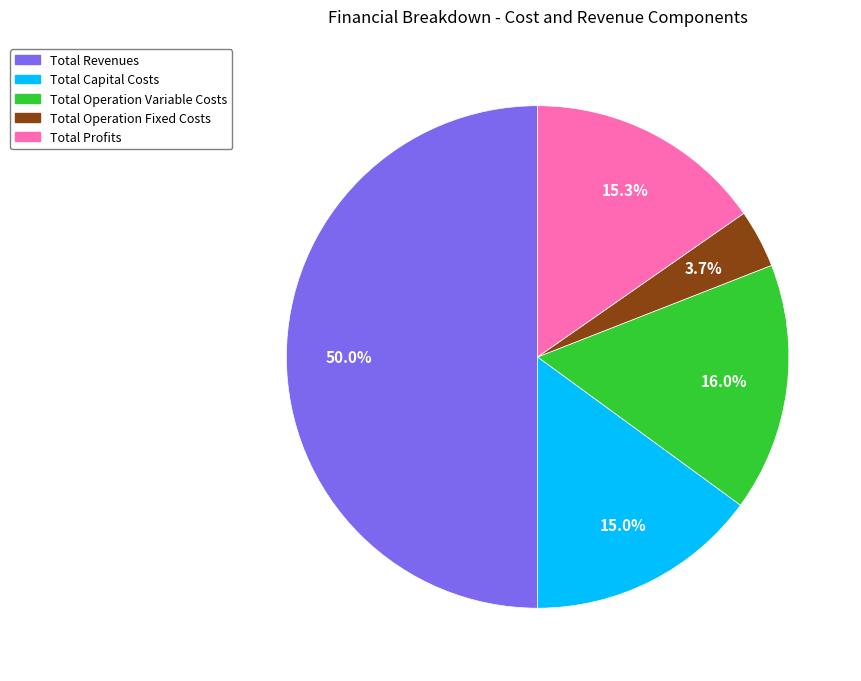

Which slice represents more than half of the pie?

Total Revenues